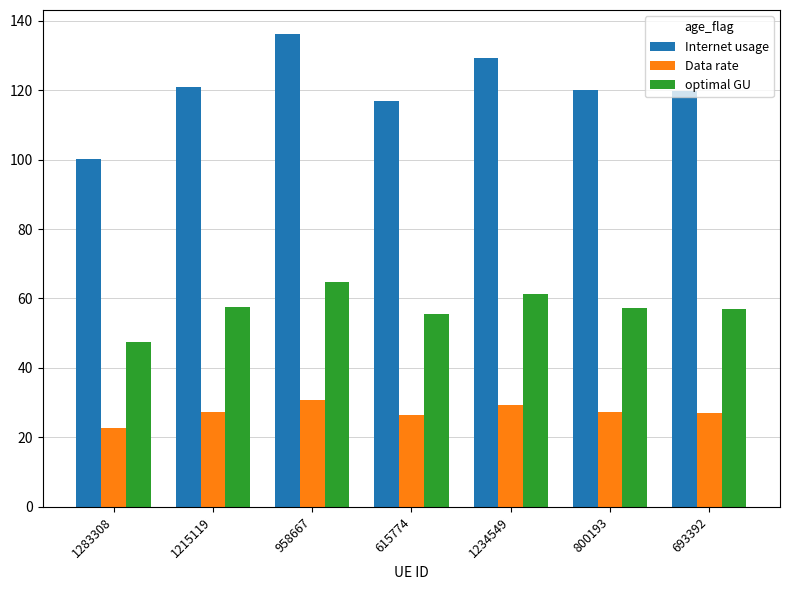

What is the label of the 2nd bar from the right?

800193